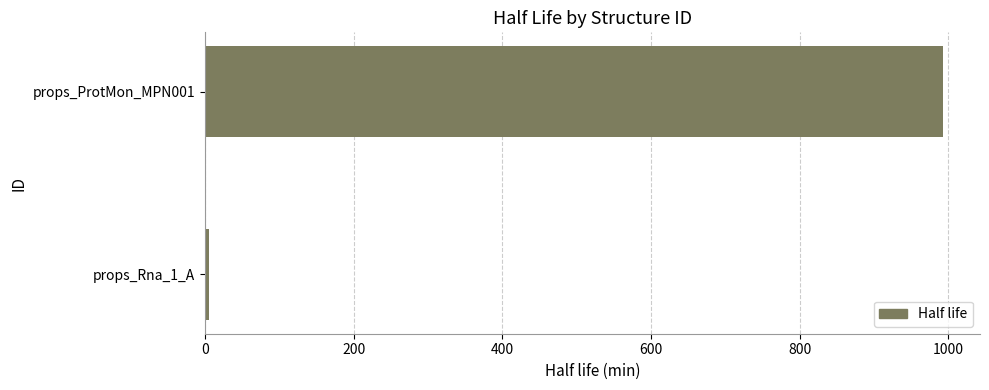

Count the number of values greater than 992.

1